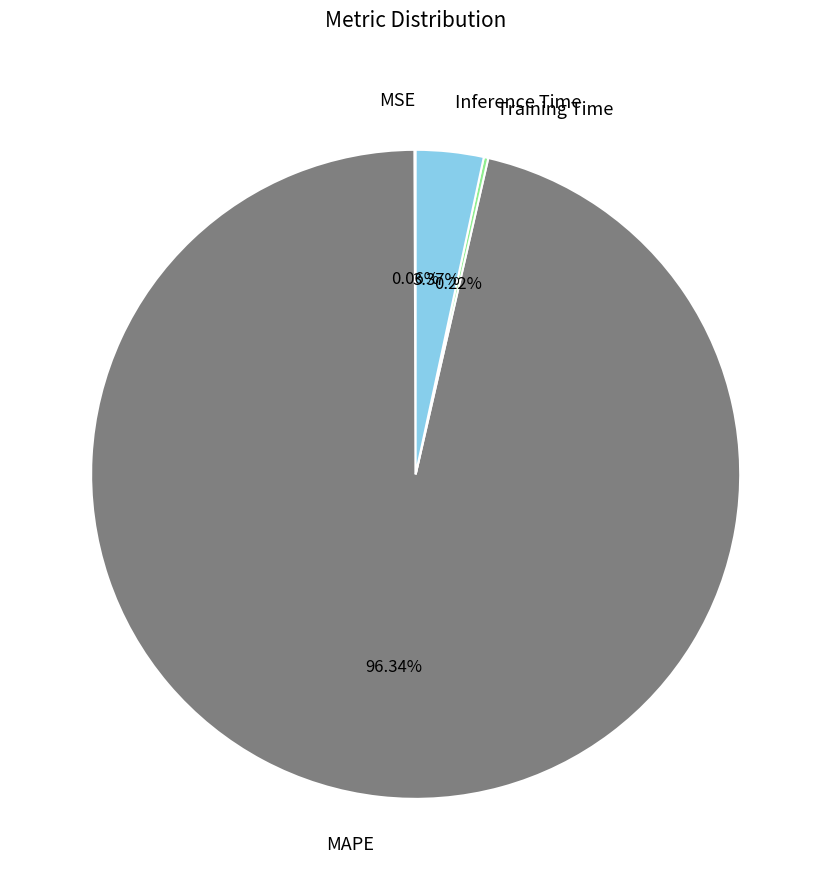

Is there any slice that represents more than half of the pie?

Yes